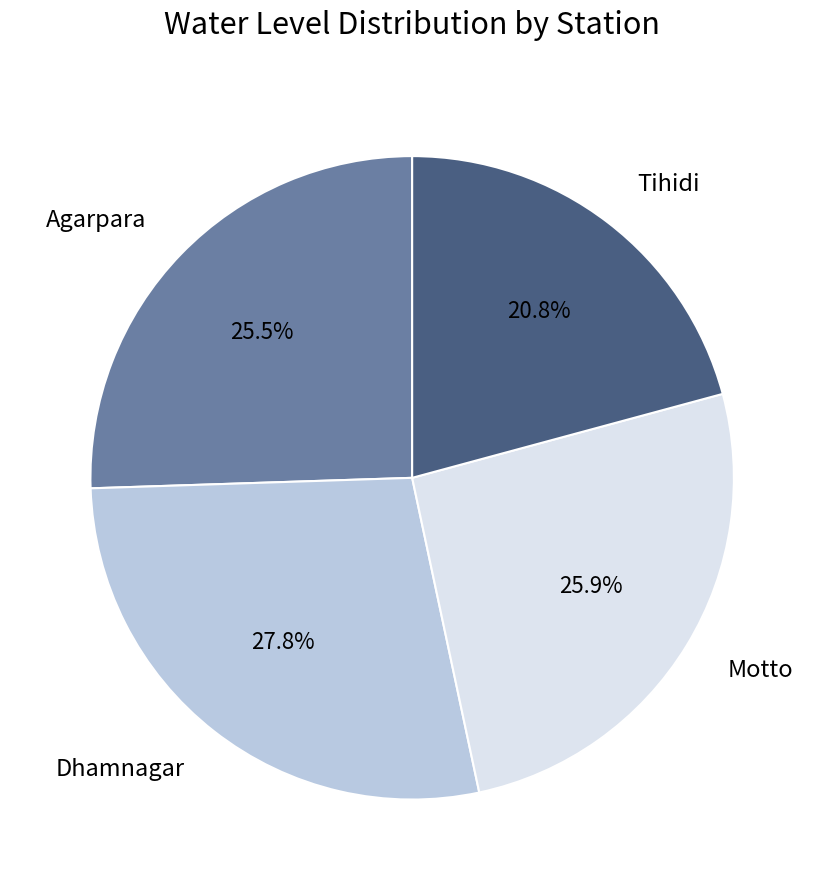

Is it true that Tihidi is 21% of the pie?

True